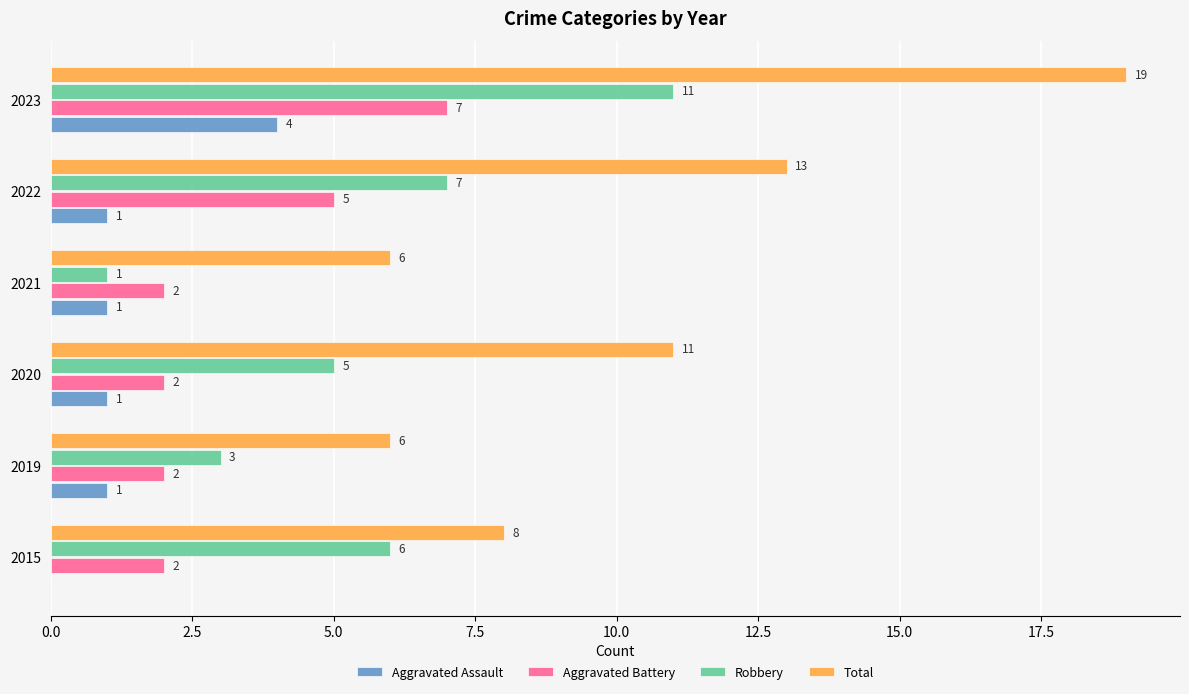

True or false: Robbery has a value of 7 at 2023.

False